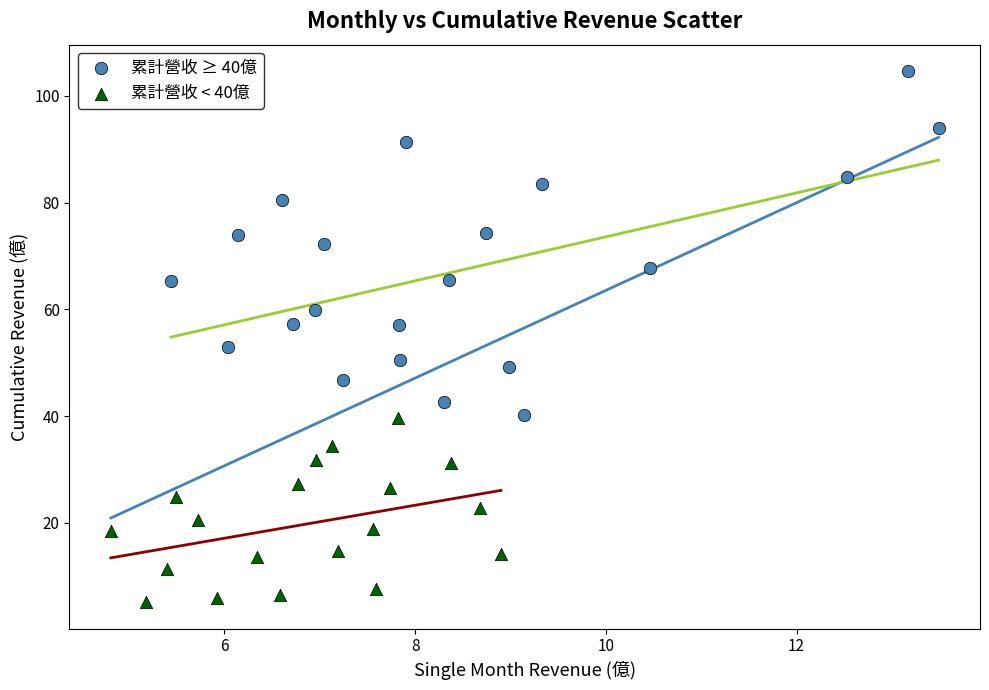

What are all the series names shown in the legend?

累計營收 ≥ 40億, 累計營收 < 40億